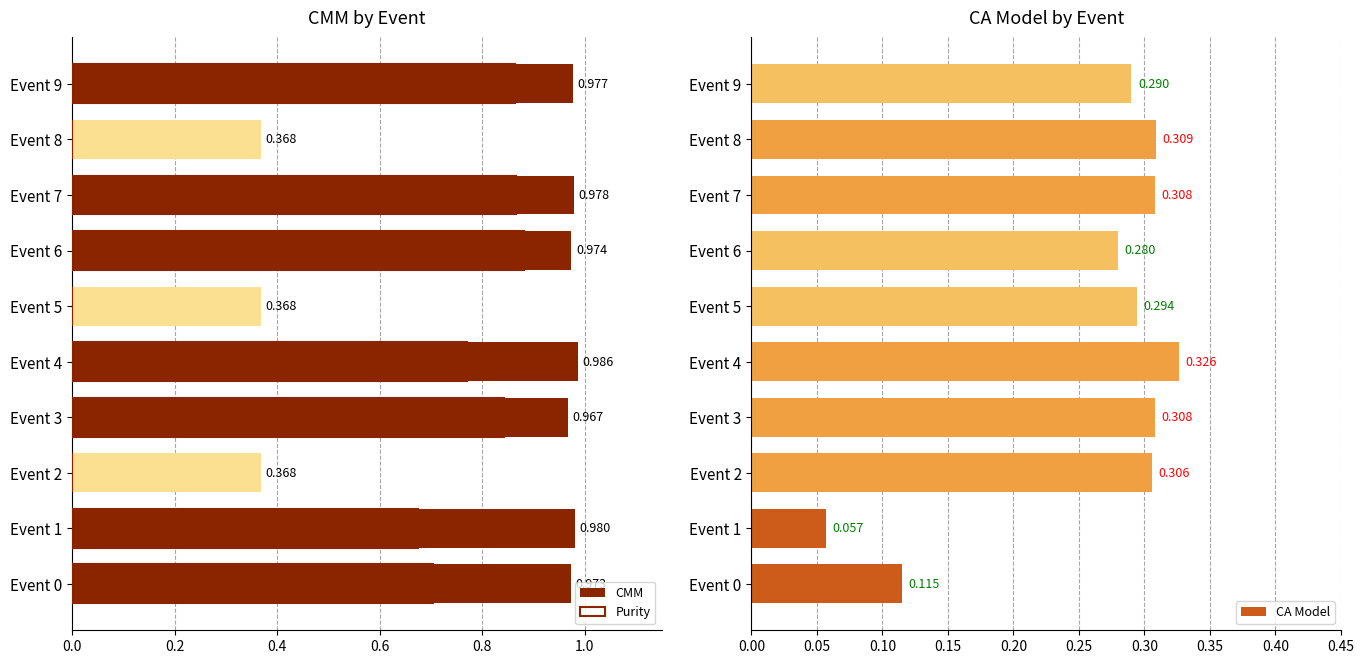

What are all the series names shown in the legend?

CMM, Purity, CA Model